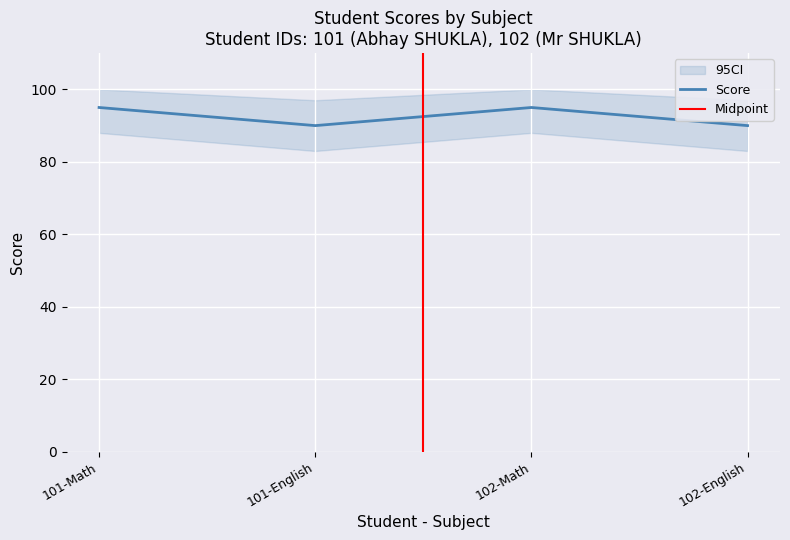

What is the label of the 2nd point from the left?

101-English